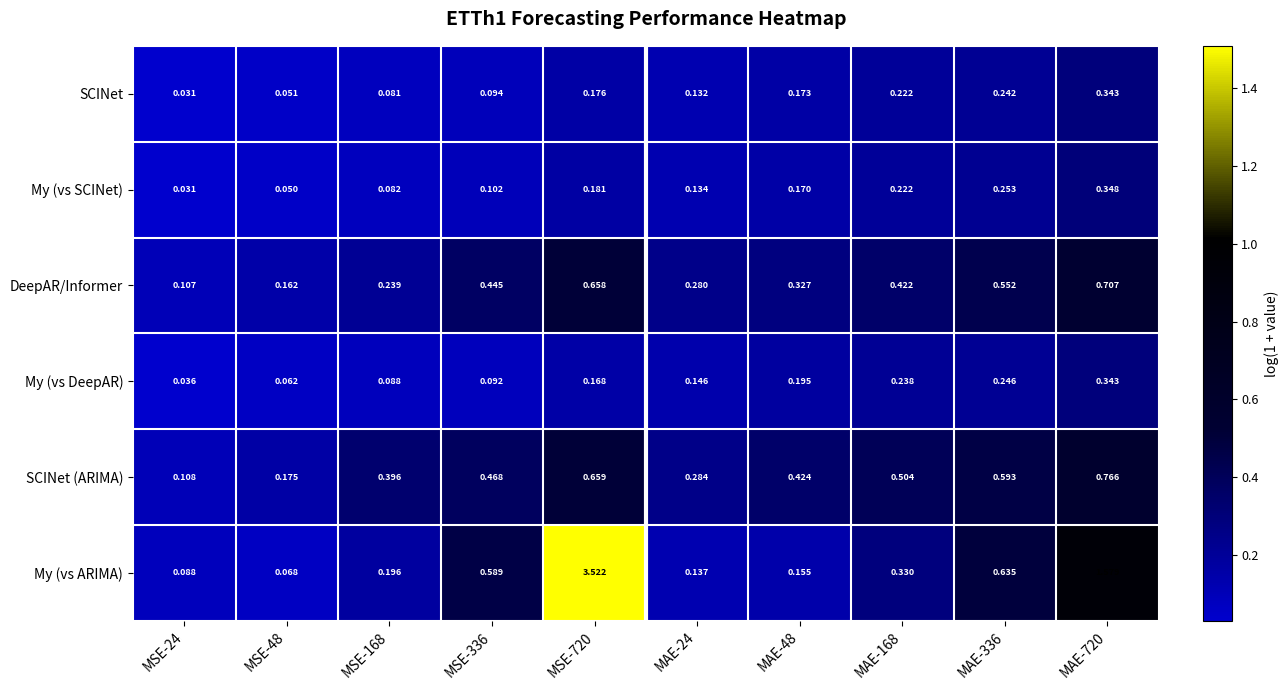

Which series has the largest total across all categories?

My (vs ARIMA)